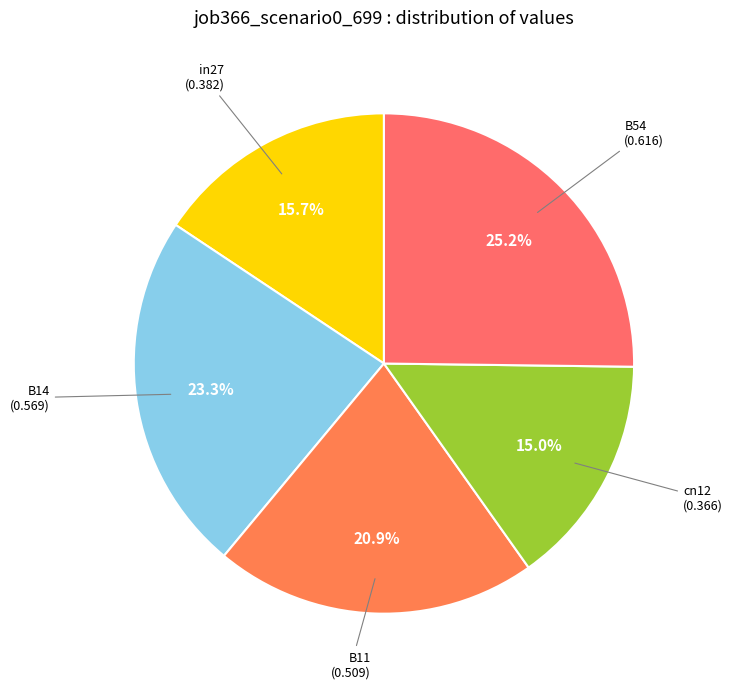

To the nearest percent, what is the difference between the largest and smallest slice percentages?

10%